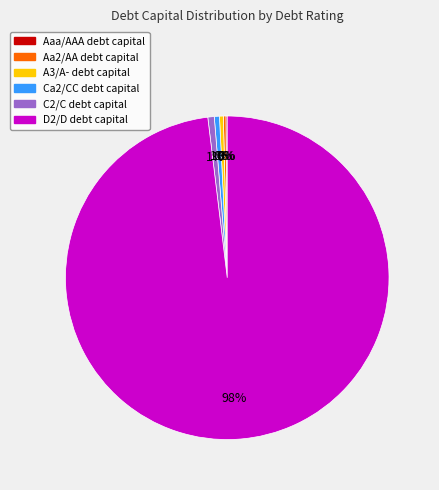

Is there any slice that represents more than half of the pie?

Yes